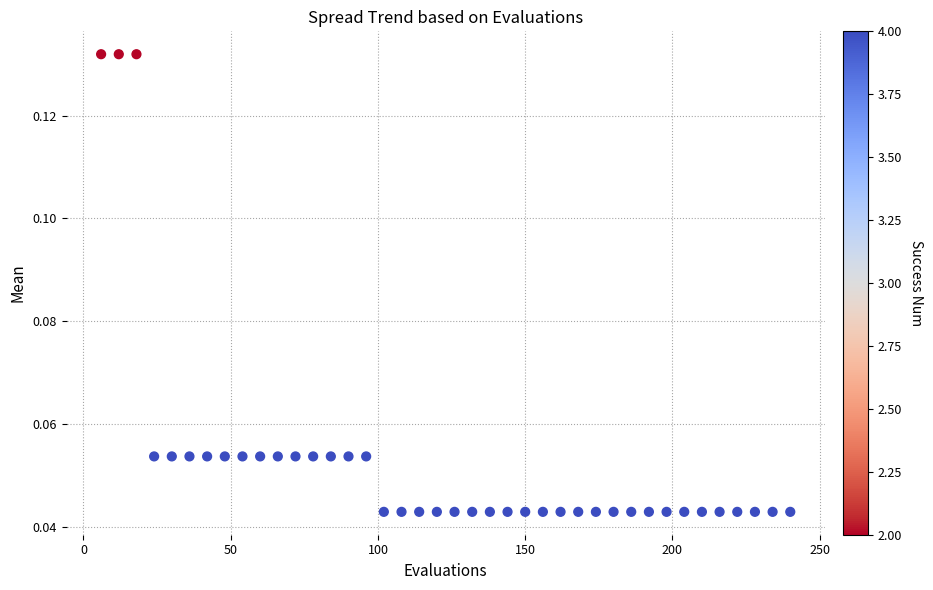

What is the range of X values (max minus min)?

234.0